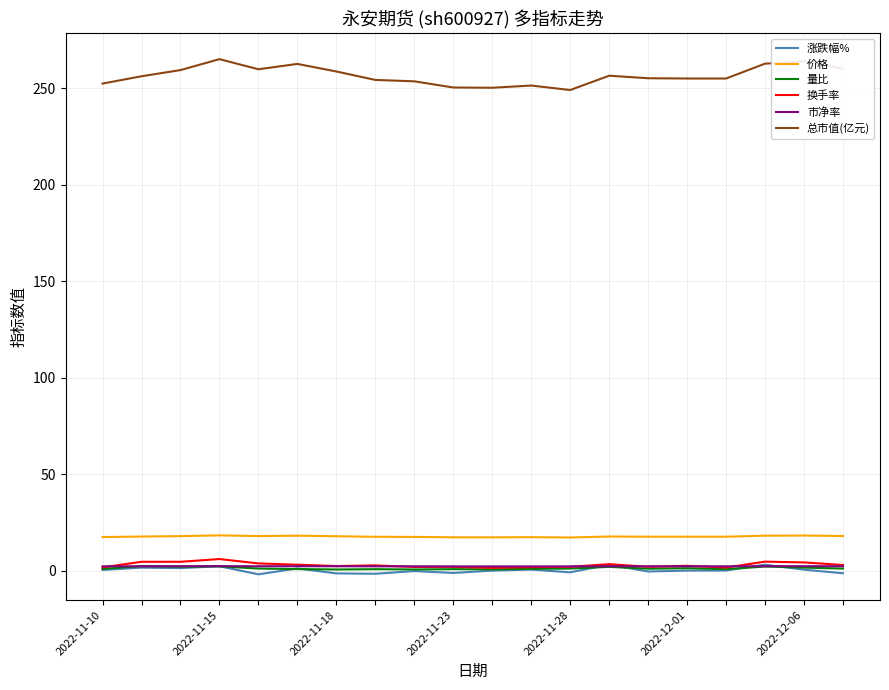

What is the minimum value shown in the chart?

-2.0